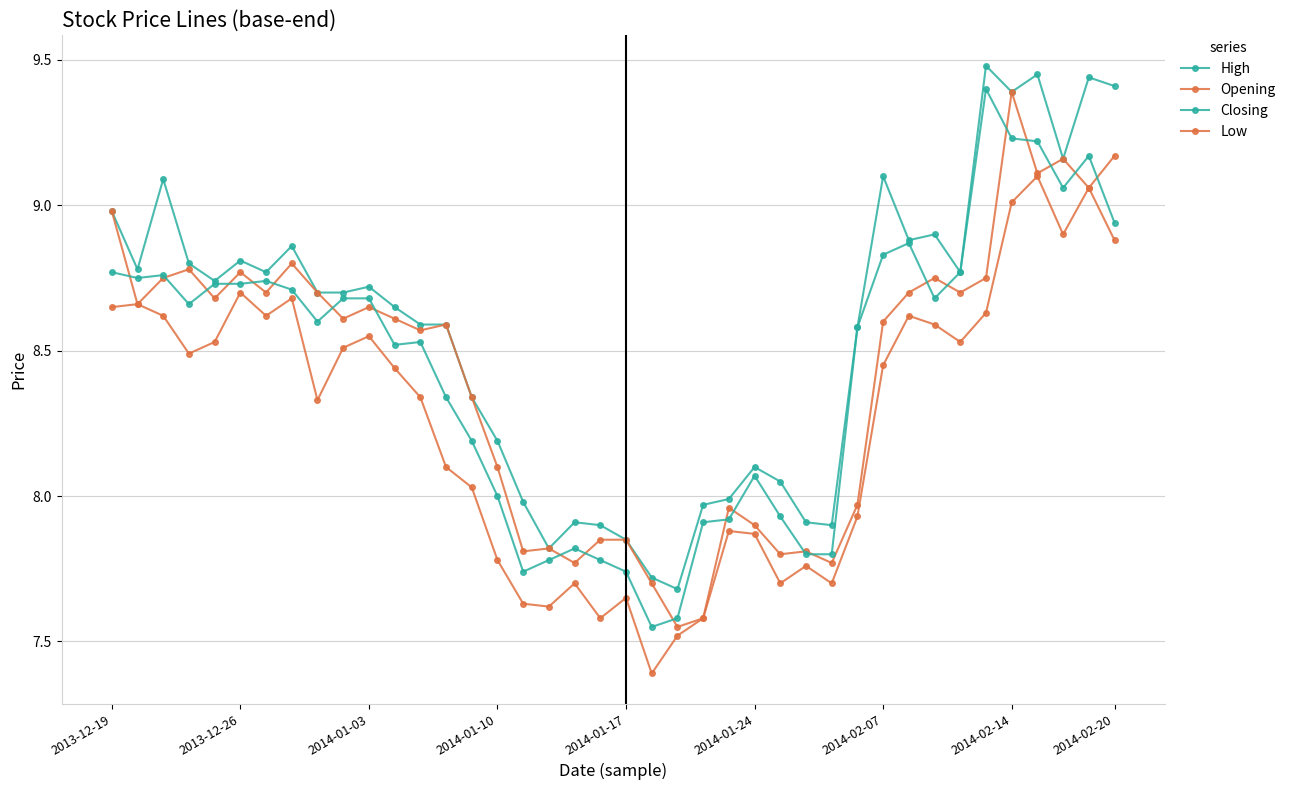

What is the average value of the Closing series?

8.4